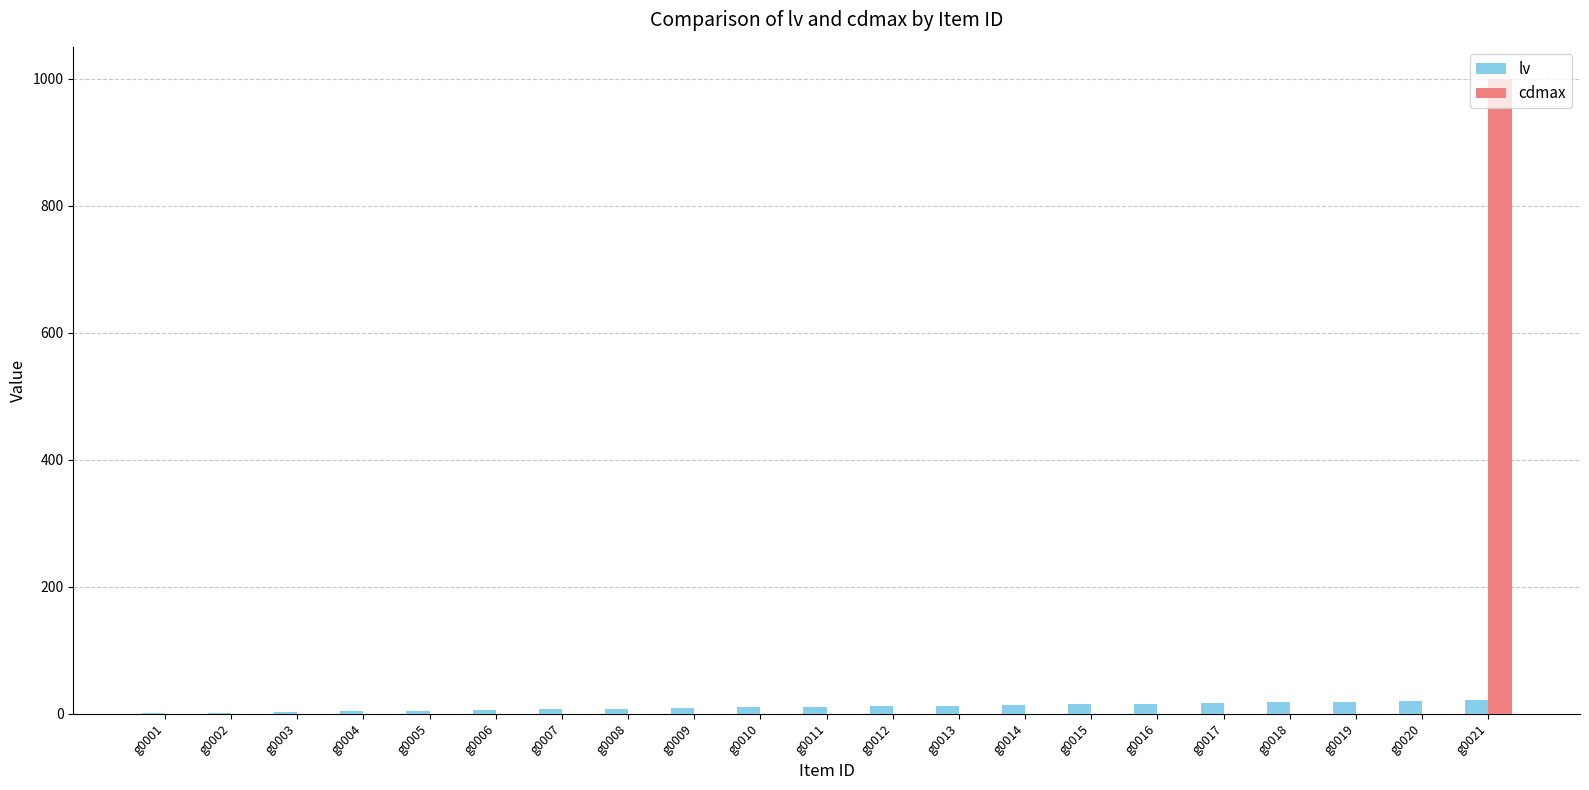

Which category has the highest value across all series?

g0021